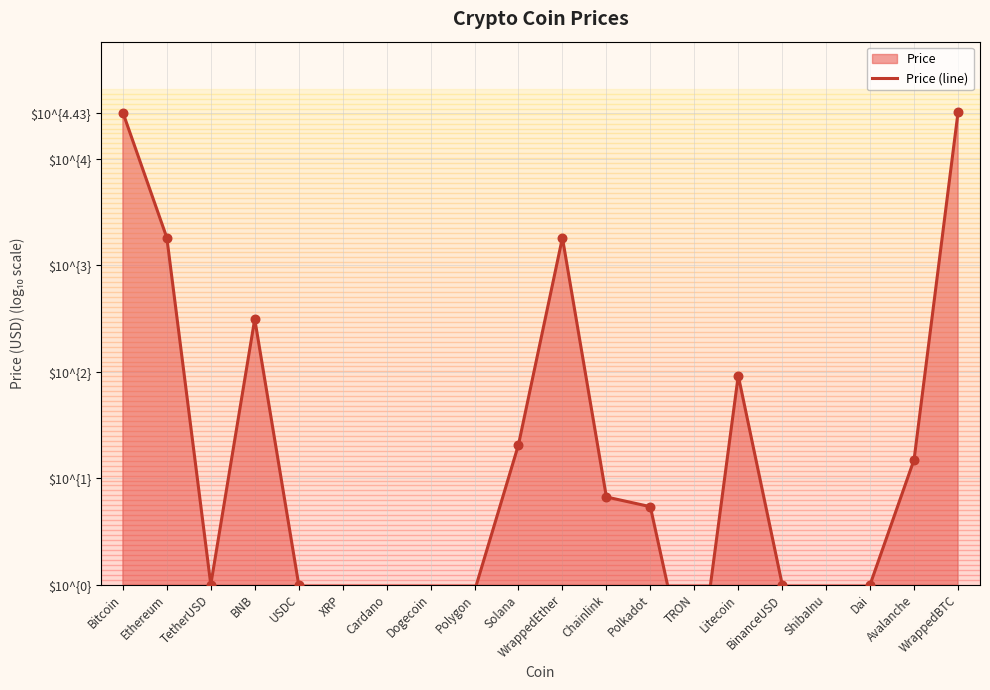

What is the change in value from Polygon to Dai?

+0.1